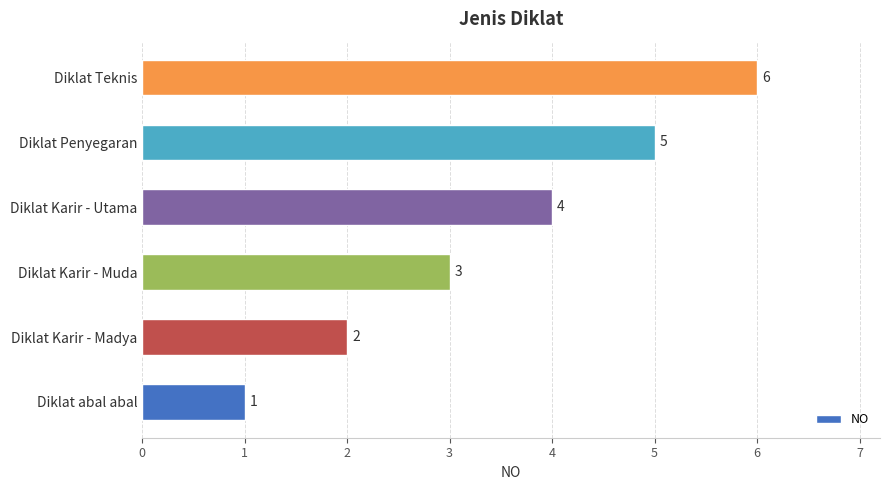

What is the greatest value displayed?

6